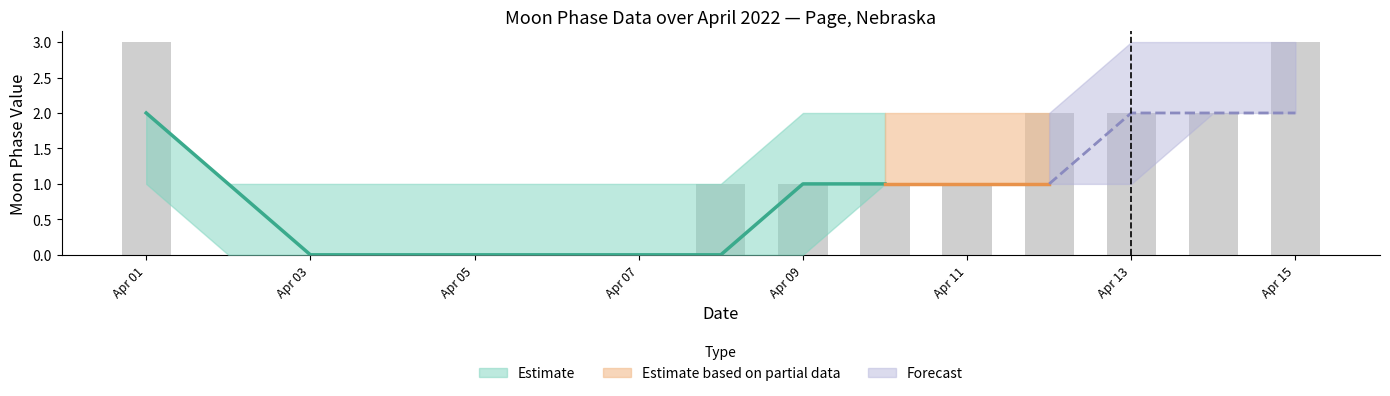

Where is Moon Phases nearest to the value 1?

2022-04-08